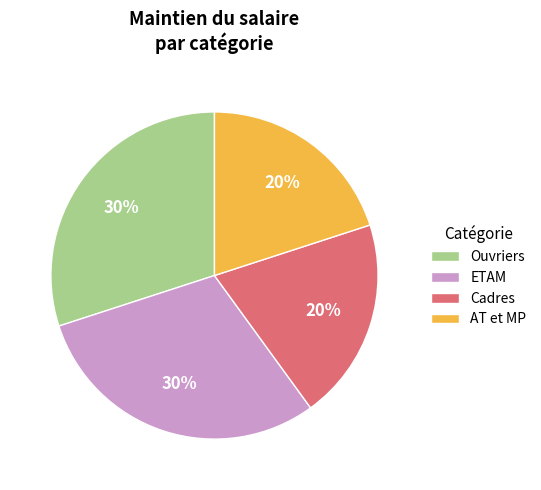

The Cadres slice represents 28% of the pie. True or false?

False